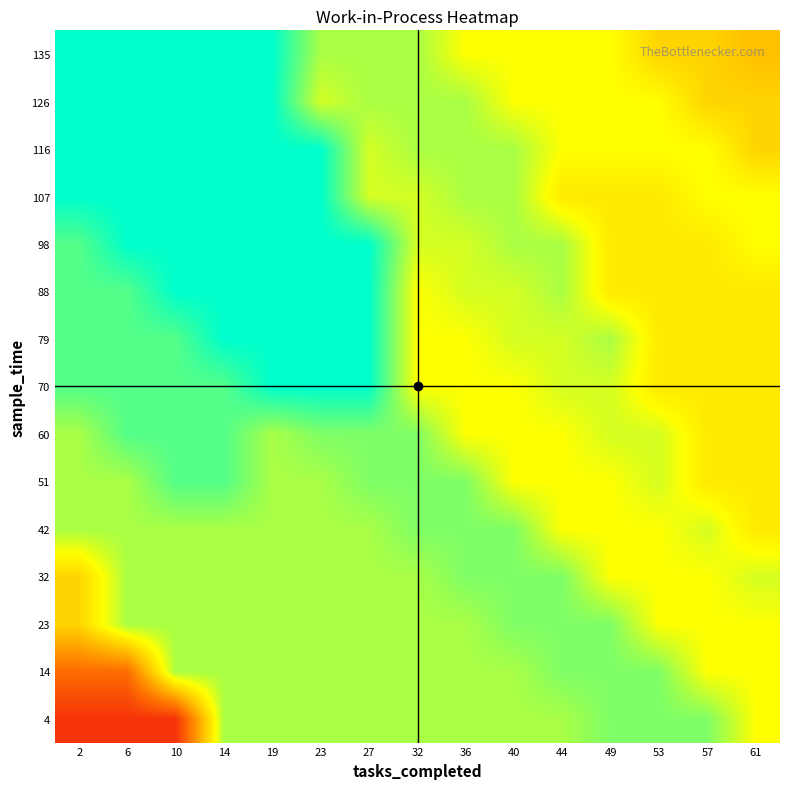

Reading left to right, what are all the values shown in this chart?

4: 2=2.0	6=2.0	10=2.0	14=8.0	19=8.0	23=8.0	27=8.0	32=8.0	36=8.0	40=8.0	44=8.0	49=8.5	53=8.5	57=8.5	61=7.0
14: 2=3.5	6=3.5	10=8.0	14=8.0	19=8.0	23=8.0	27=8.0	32=8.0	36=8.0	40=8.0	44=8.5	49=8.5	53=8.5	57=7.0	61=7.0
23: 2=6.0	6=8.0	10=8.0	14=8.0	19=8.0	23=8.0	27=8.0	32=8.0	36=8.0	40=8.5	44=8.5	49=8.5	53=7.0	57=7.0	61=7.0
32: 2=6.0	6=8.0	10=8.0	14=8.0	19=8.0	23=8.0	27=8.0	32=8.0	36=8.5	40=8.5	44=8.5	49=7.0	53=7.0	57=7.0	61=7.5
42: 2=8.0	6=8.0	10=8.0	14=8.0	19=8.0	23=8.0	27=8.0	32=8.5	36=8.5	40=8.5	44=7.0	49=7.0	53=7.0	57=7.5	61=6.5
51: 2=8.0	6=8.0	10=9.0	14=9.0	19=8.0	23=8.0	27=8.5	32=8.5	36=8.5	40=7.0	44=7.0	49=7.0	53=7.5	57=6.5	61=6.5
60: 2=8.0	6=9.0	10=9.0	14=9.0	19=8.0	23=8.5	27=8.5	32=8.5	36=7.0	40=7.0	44=7.0	49=7.5	53=7.5	57=6.5	61=6.5
70: 2=9.0	6=9.0	10=9.0	14=9.0	19=10.0	23=10.0	27=10.0	32=7.0	36=7.0	40=7.0	44=7.5	49=7.5	53=6.5	57=6.5	61=6.5
79: 2=9.0	6=9.0	10=9.0	14=10.0	19=10.0	23=10.0	27=10.0	32=7.0	36=7.0	40=7.5	44=7.5	49=8.0	53=6.5	57=6.5	61=6.5
88: 2=9.0	6=9.0	10=10.0	14=10.0	19=10.0	23=10.0	27=10.0	32=7.0	36=7.5	40=7.5	44=8.0	49=6.5	53=6.5	57=6.5	61=6.5
98: 2=9.0	6=10.0	10=10.0	14=10.0	19=10.0	23=10.0	27=10.0	32=7.5	36=7.5	40=8.0	44=8.0	49=6.5	53=6.5	57=6.5	61=7.0
107: 2=10.0	6=10.0	10=10.0	14=10.0	19=10.0	23=10.0	27=7.5	32=7.5	36=8.0	40=8.0	44=6.5	49=6.5	53=6.5	57=7.0	61=7.0
116: 2=10.0	6=10.0	10=10.0	14=10.0	19=10.0	23=10.0	27=7.5	32=8.0	36=8.0	40=8.0	44=7.0	49=7.0	53=7.0	57=7.0	61=6.0
126: 2=10.0	6=10.0	10=10.0	14=10.0	19=10.0	23=7.5	27=8.0	32=8.0	36=8.0	40=7.0	44=7.0	49=7.0	53=7.0	57=6.0	61=6.0
135: 2=10.0	6=10.0	10=10.0	14=10.0	19=10.0	23=8.0	27=8.0	32=8.0	36=7.0	40=7.0	44=7.0	49=7.0	53=6.0	57=6.0	61=5.5